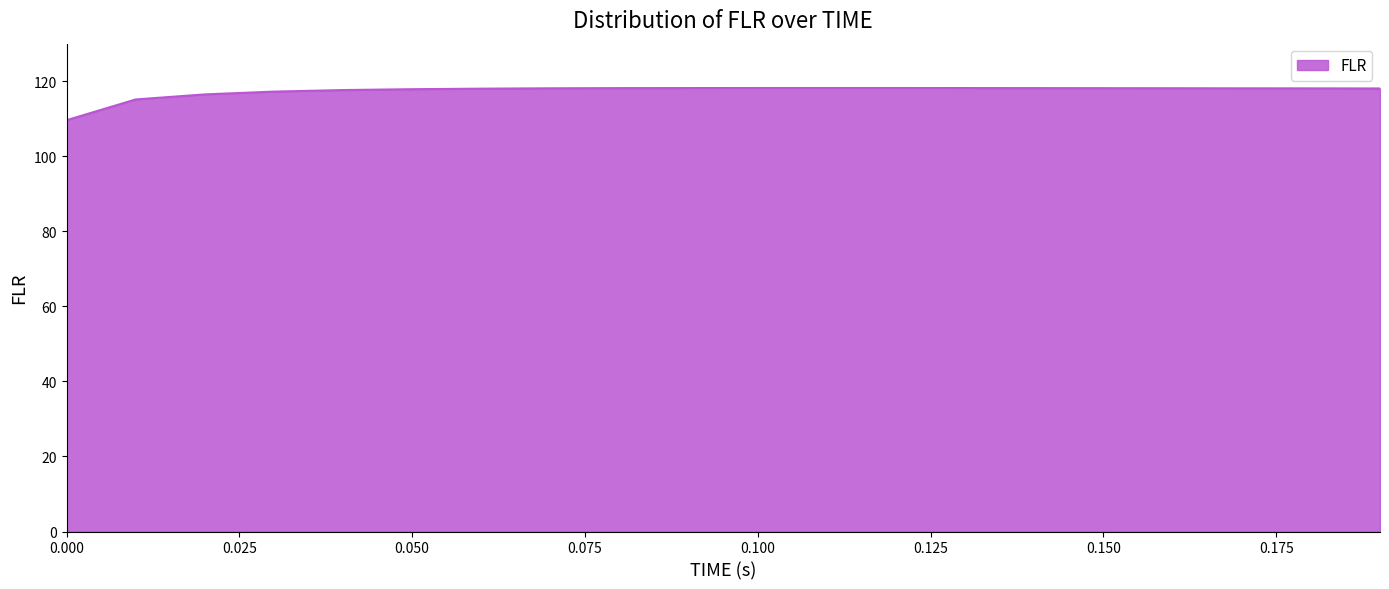

What is the difference between the maximum and minimum values?

8.6